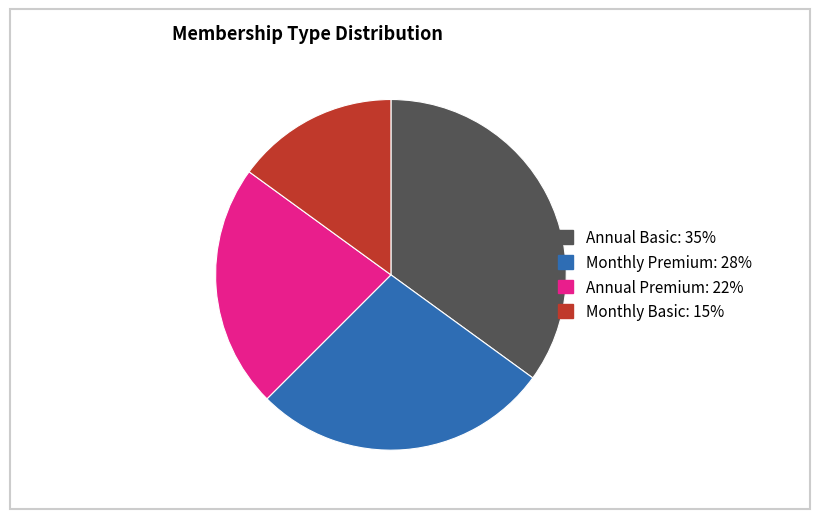

Count the number of slices in the pie.

4